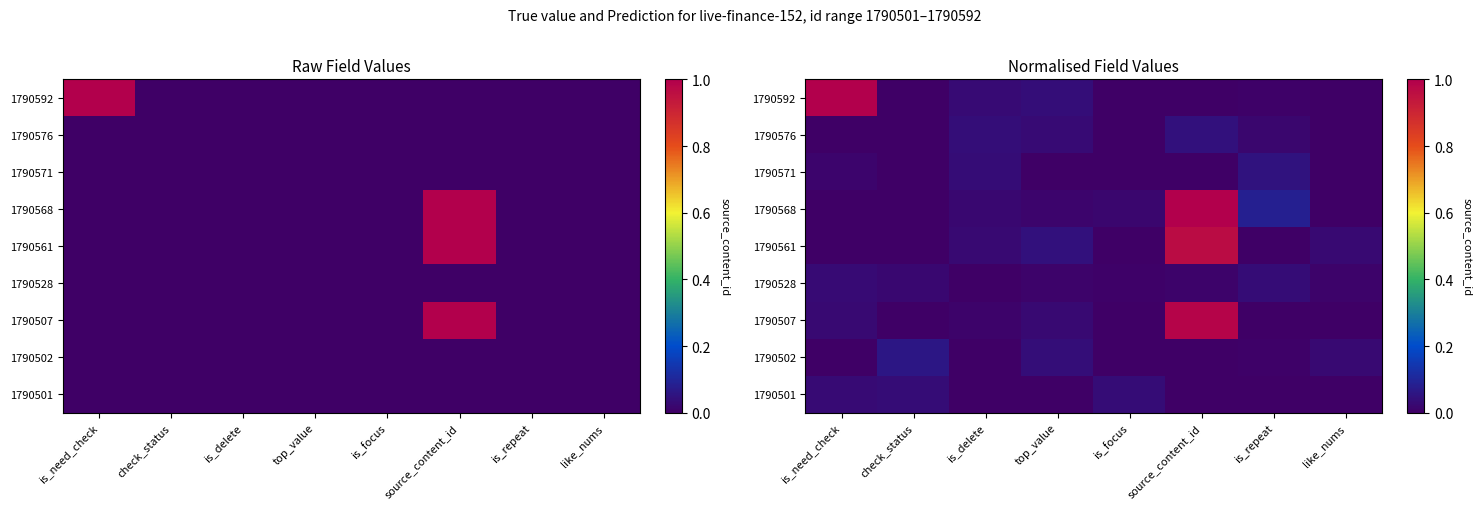

The 1790501 series shows 0.0 at like_nums. True or false?

True